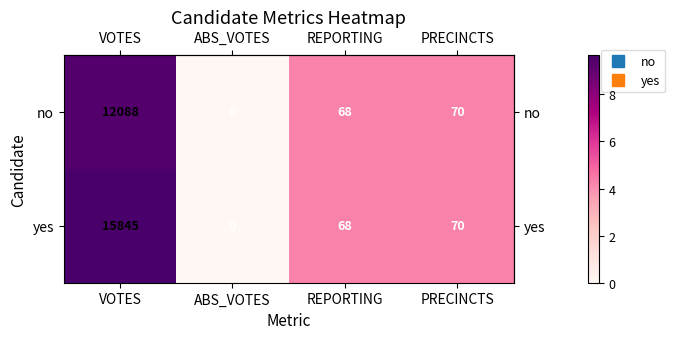

At which label is yes closest to 7922?

PRECINCTS